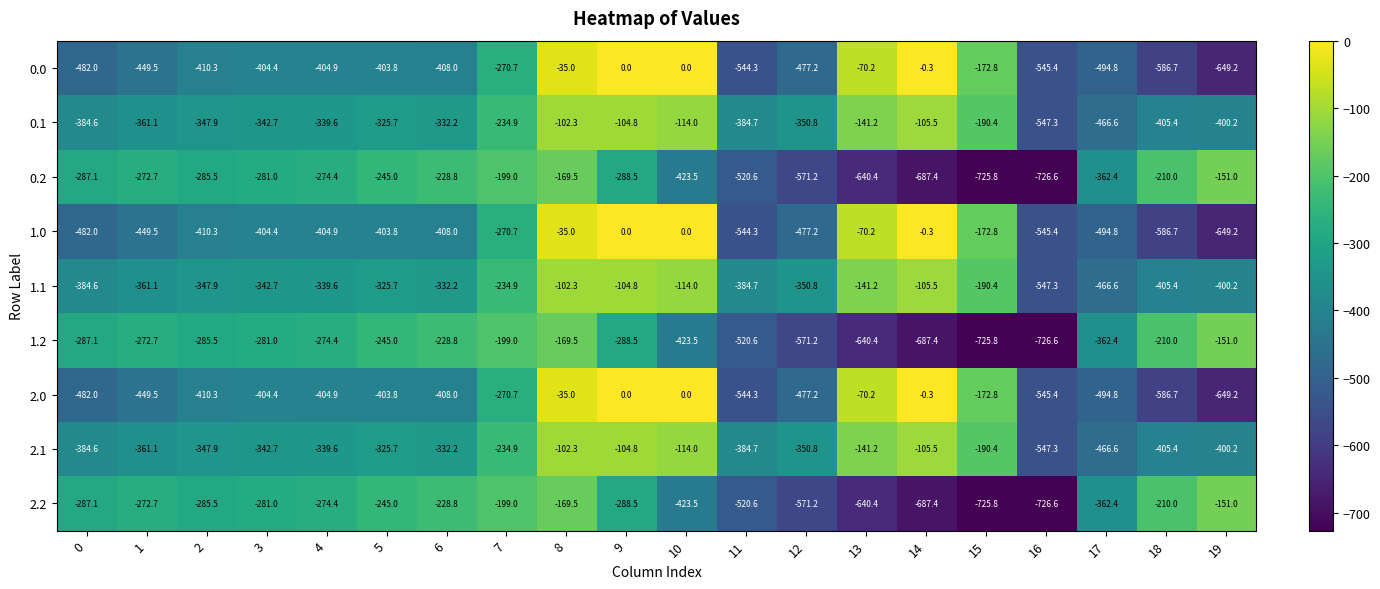

At which category is the sum across all series the highest?

8